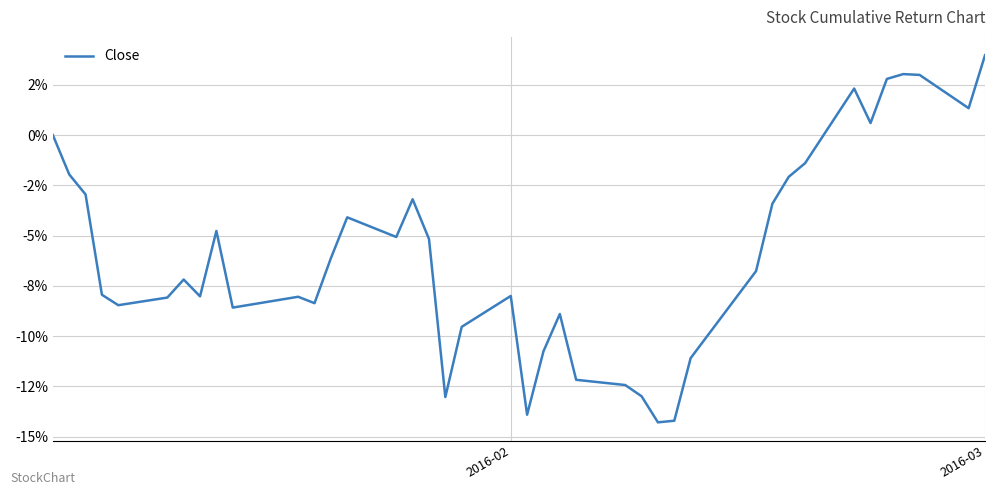

True or false: there are more than 2 points higher than both neighbors.

True